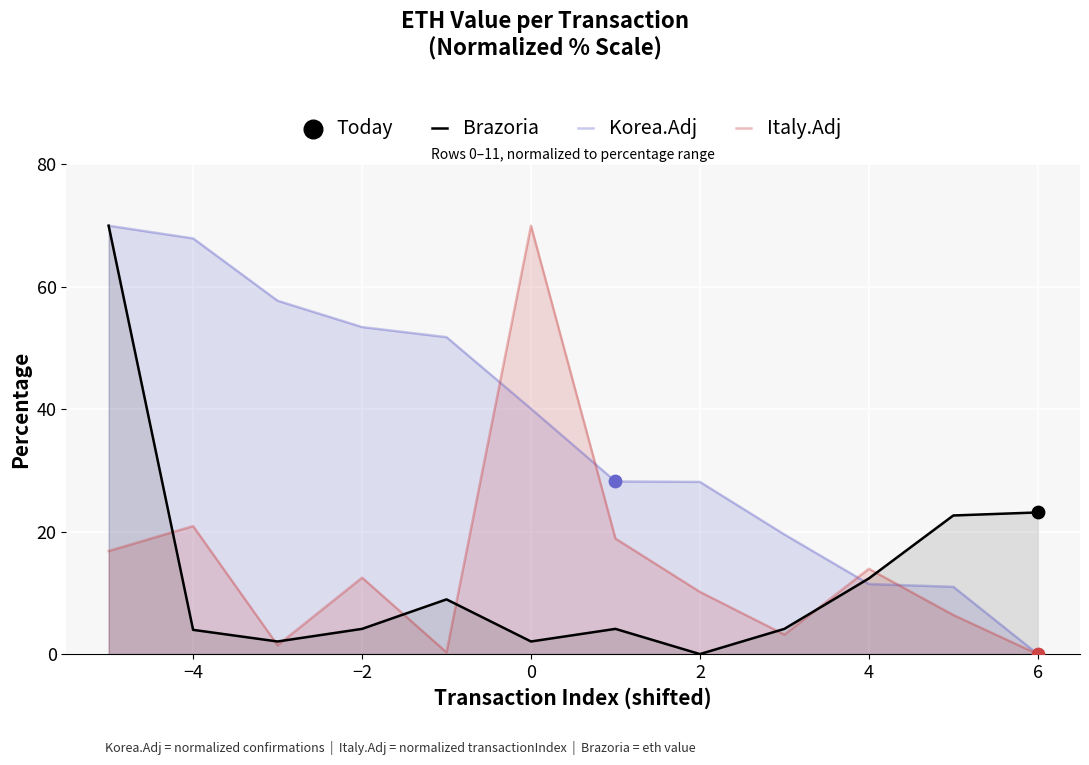

Which series contains the highest Y value?

Korea.Adj